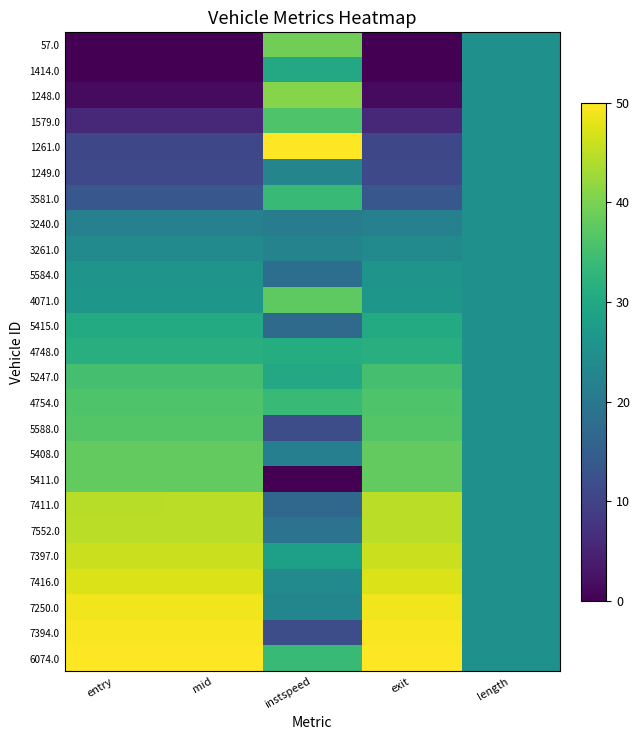

What is the difference between the highest and lowest values at mid?

50.0